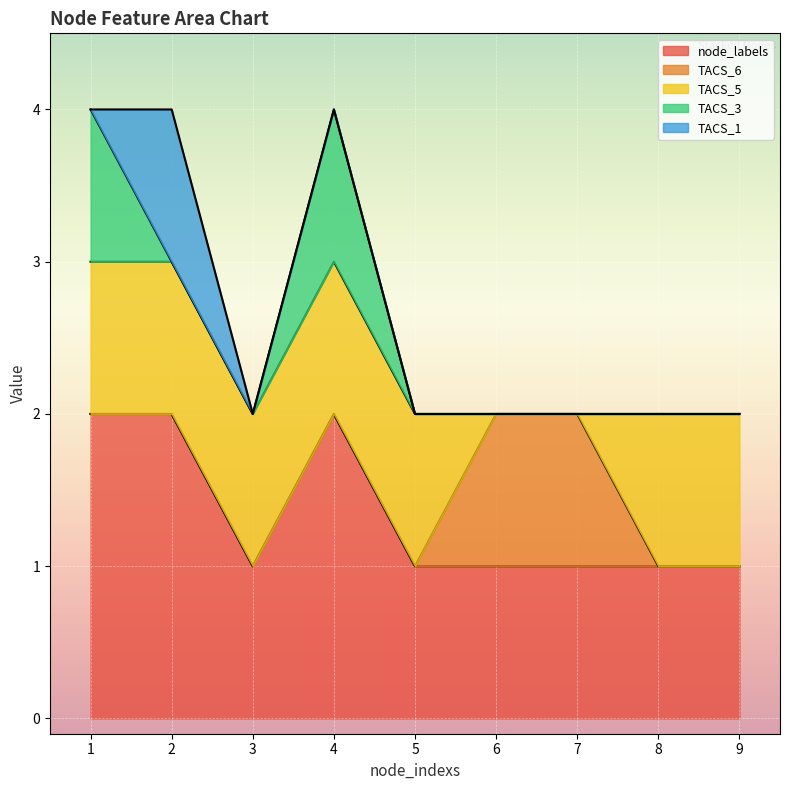

True or false: TACS_1 and node_labels cross at least once.

False